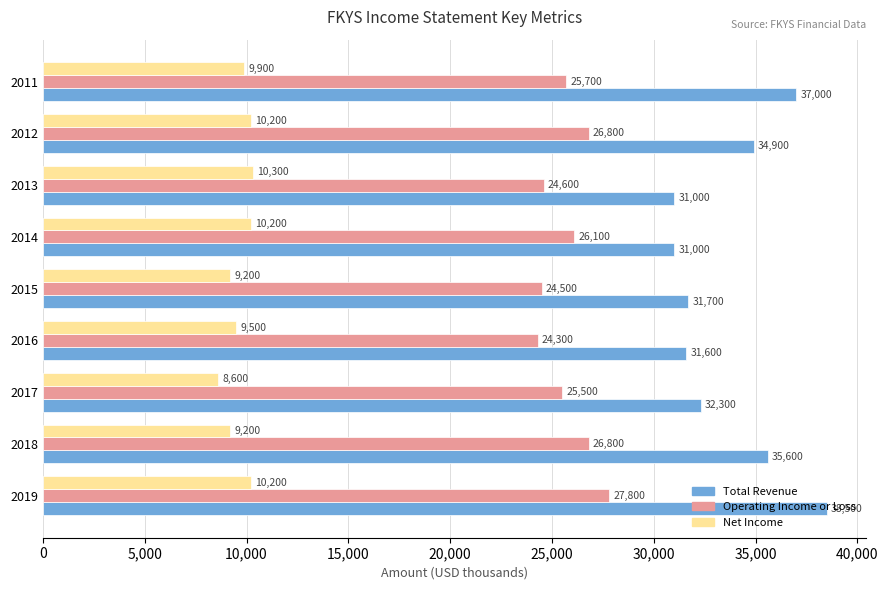

Rank the series by their maximum value, from highest to lowest.

Total Revenue, Operating Income or Loss, Net Income